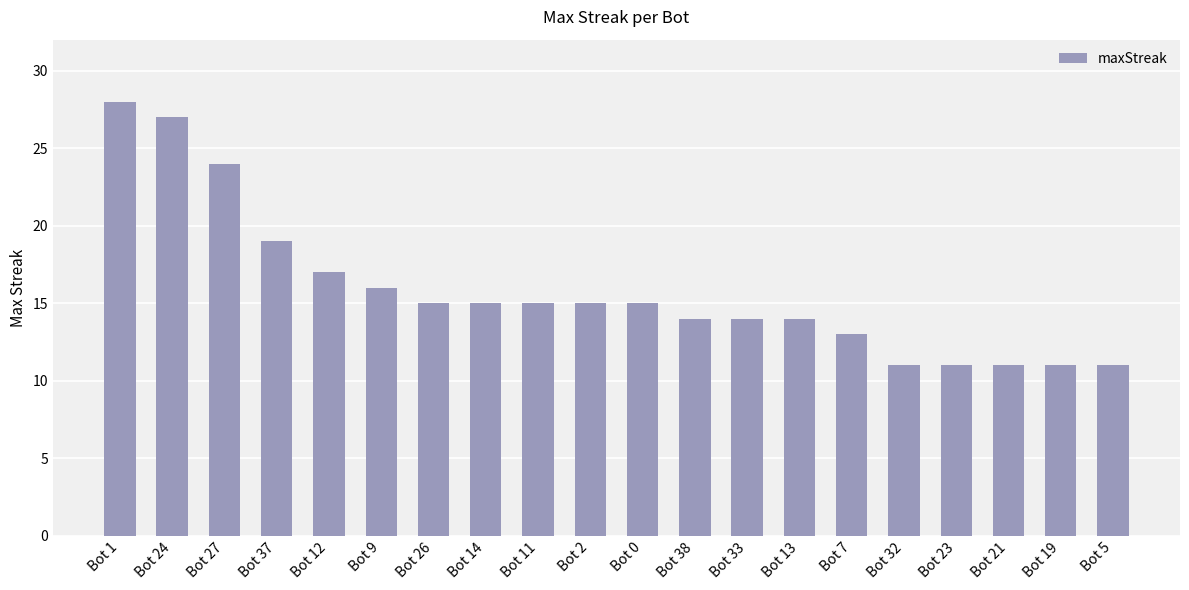

The value at Bot 2 is 6. True or false?

False